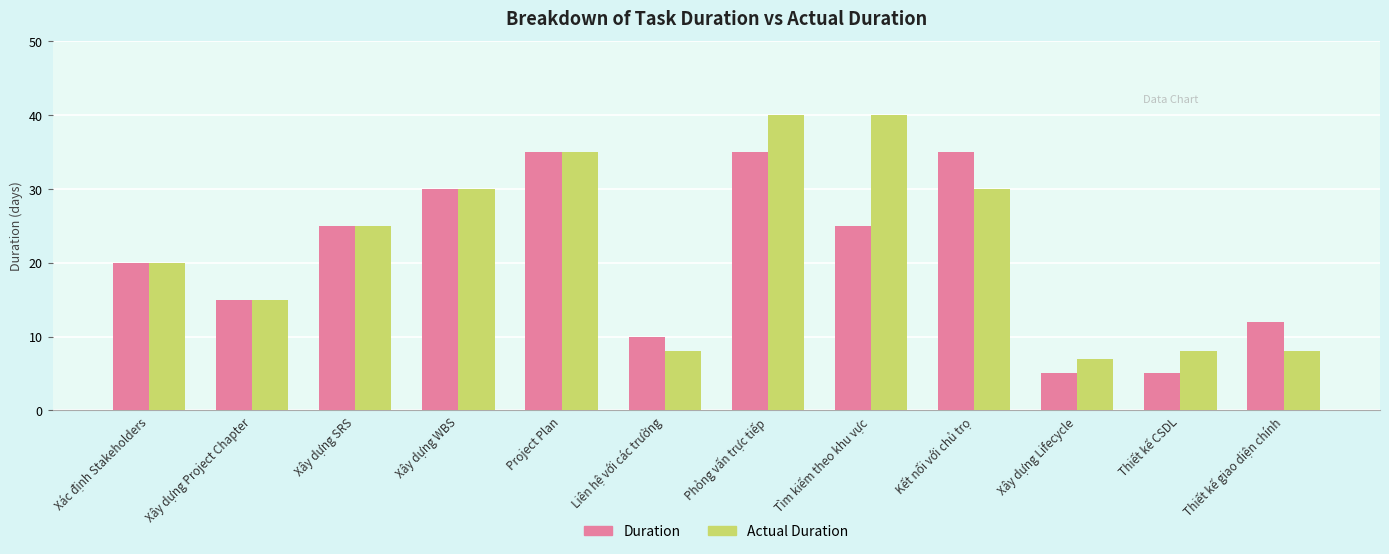

The Actual Duration series shows 30 at Xây dựng WBS. True or false?

True